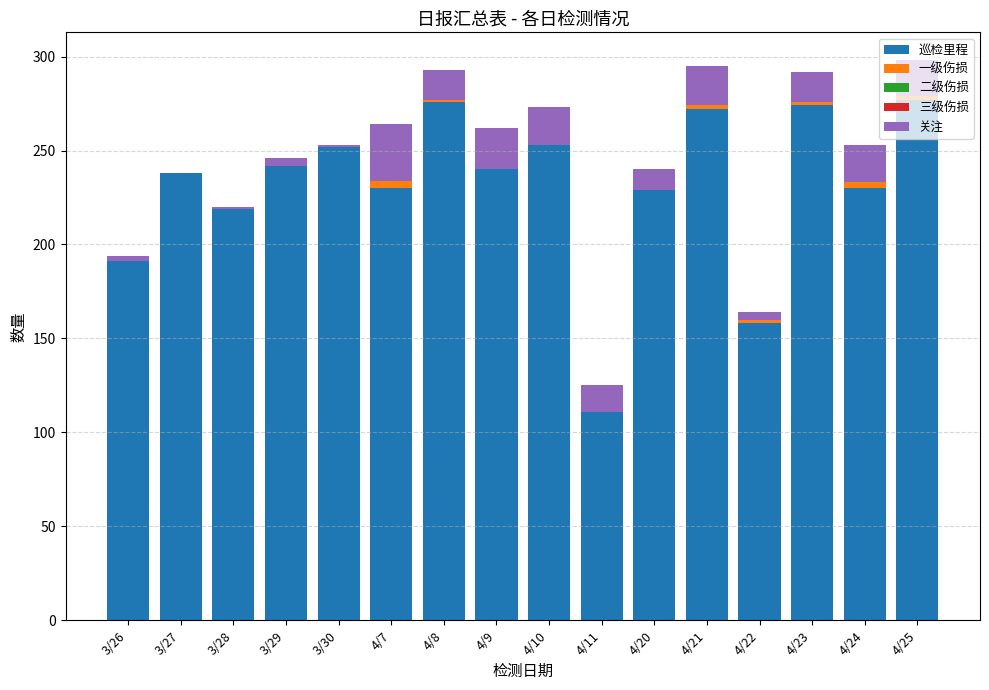

What is the maximum value for 巡检里程?

277